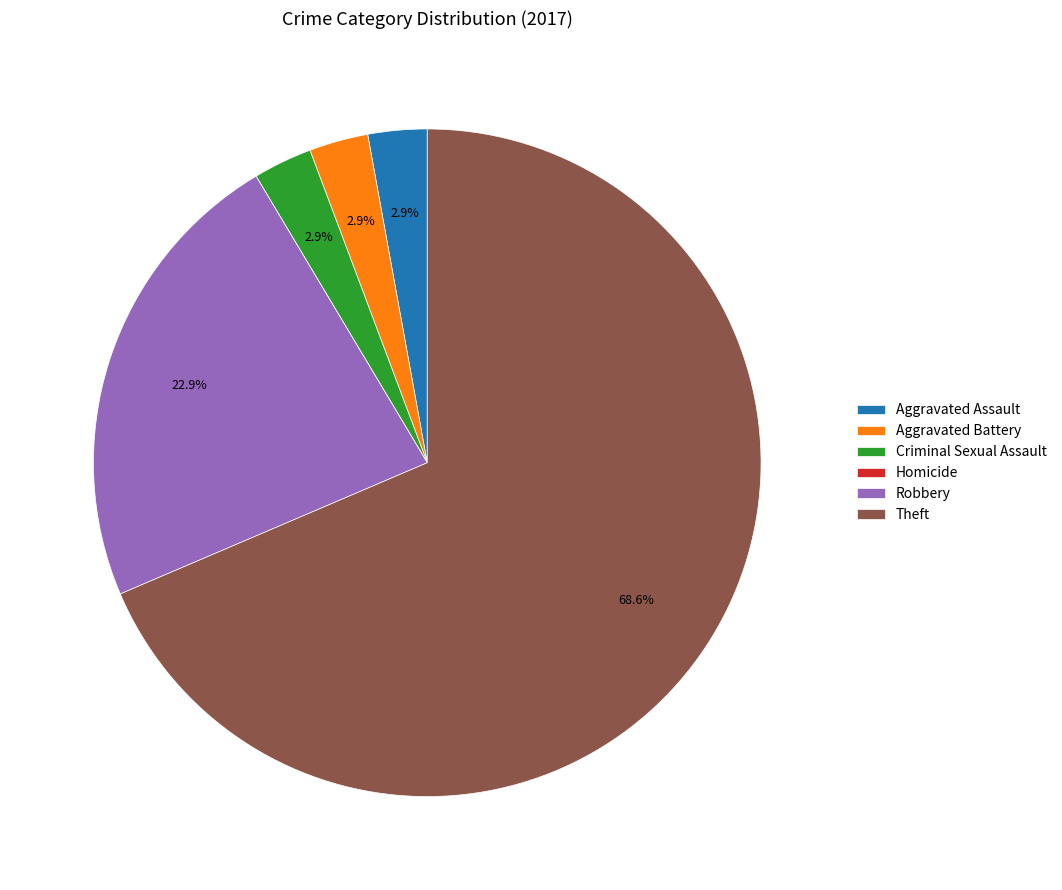

Does any single category account for the majority?

Yes